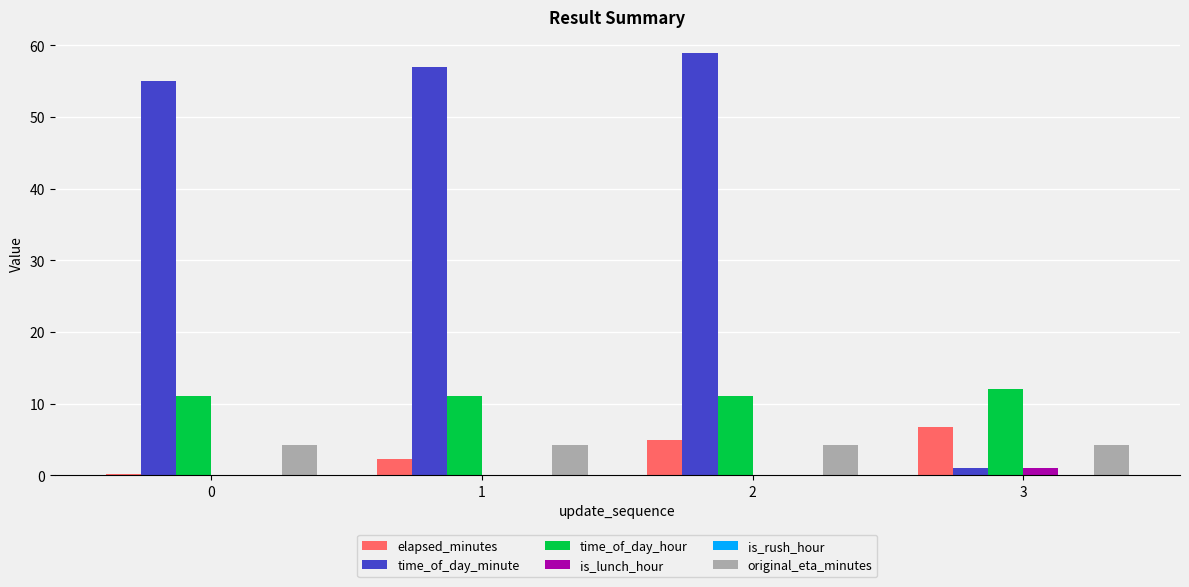

Is the value of is_lunch_hour at 2 greater than the value of original_eta_minutes at 0?

No